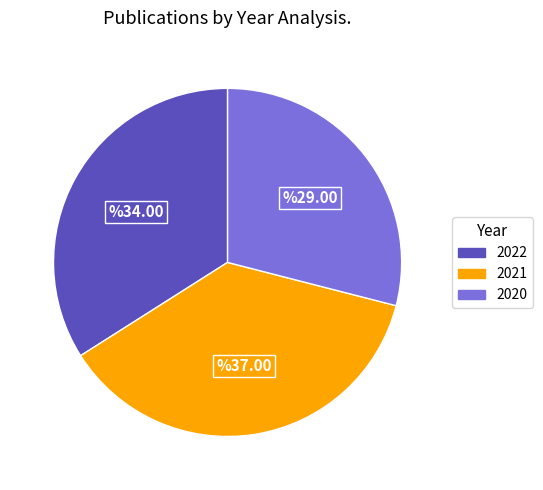

Count the number of slices in the pie.

3